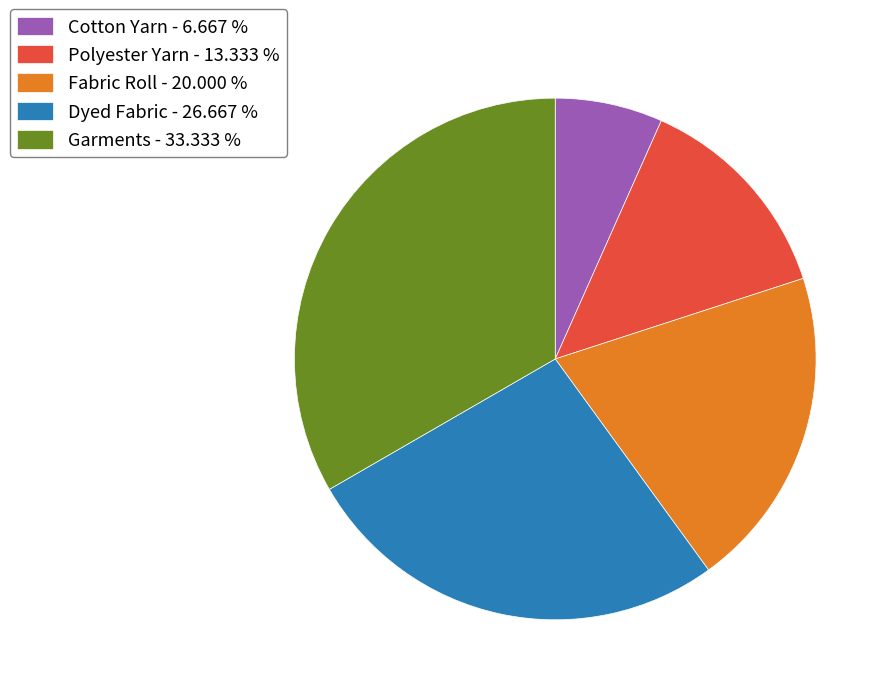

Which category has the smallest portion of the pie?

Cotton Yarn